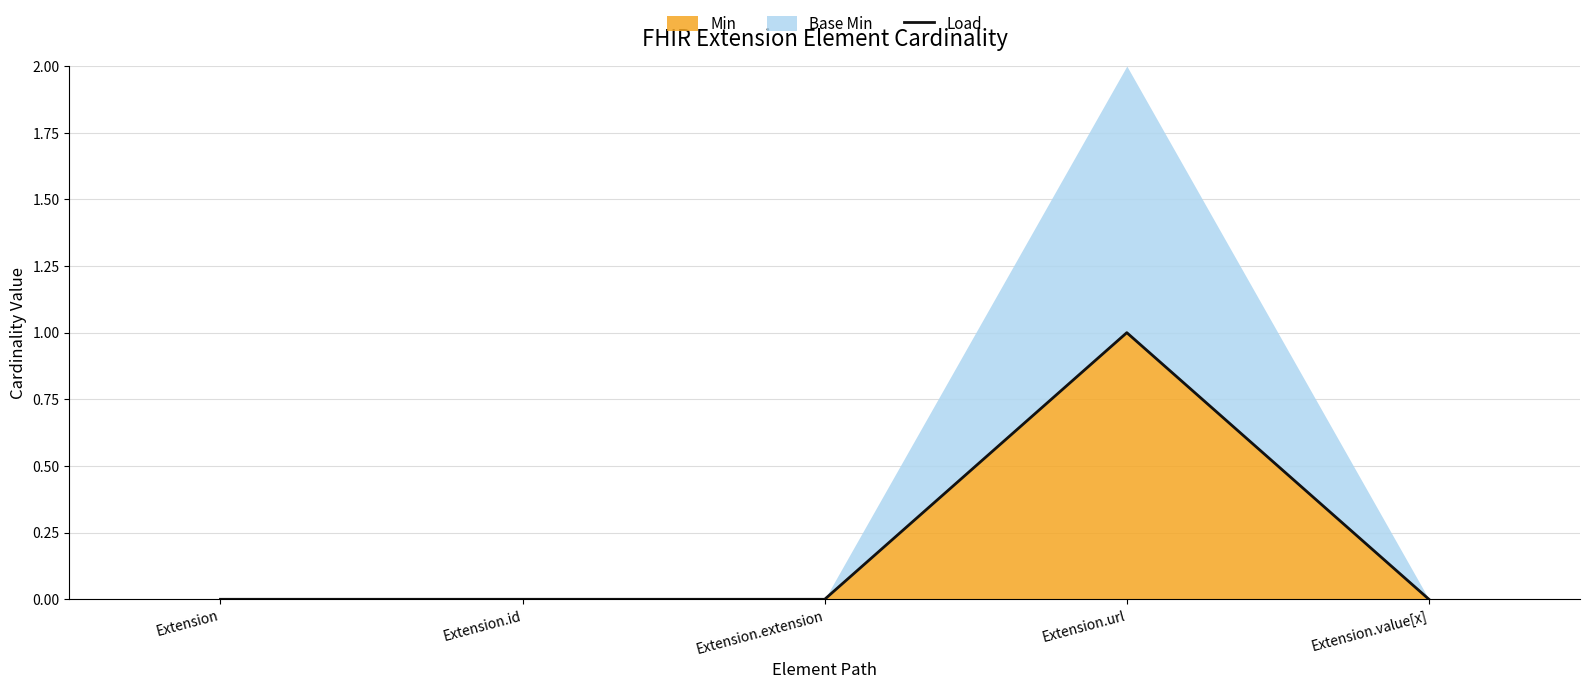

What is the difference between the maximum and second lowest values?

1